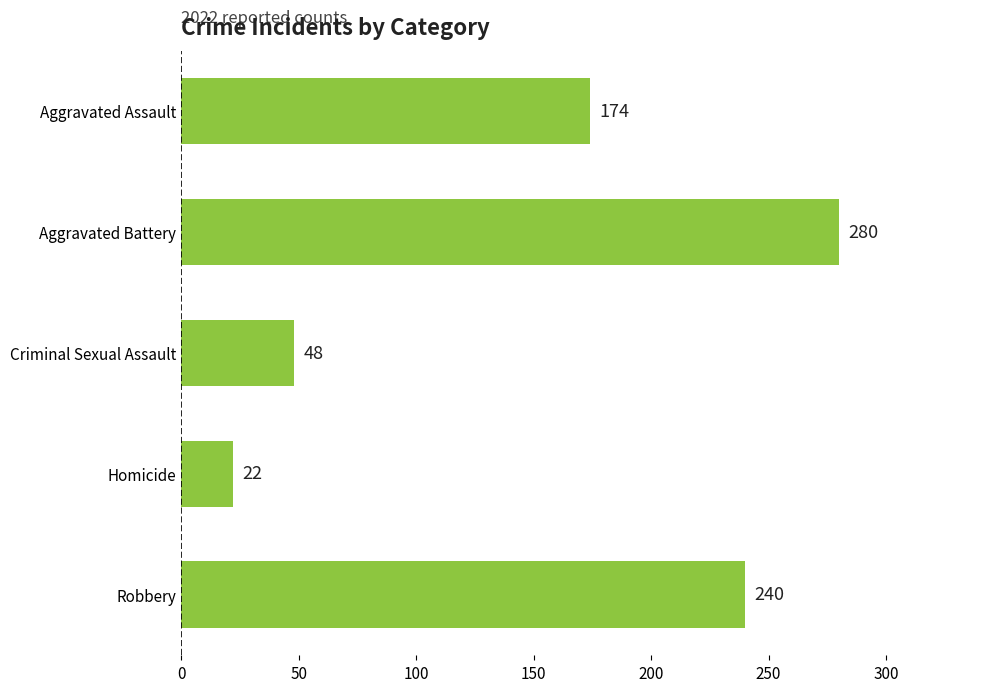

Reading top to bottom, transcribe all the data shown in this chart.

Aggravated Assault=174	Aggravated Battery=280	Criminal Sexual Assault=48	Homicide=22	Robbery=240